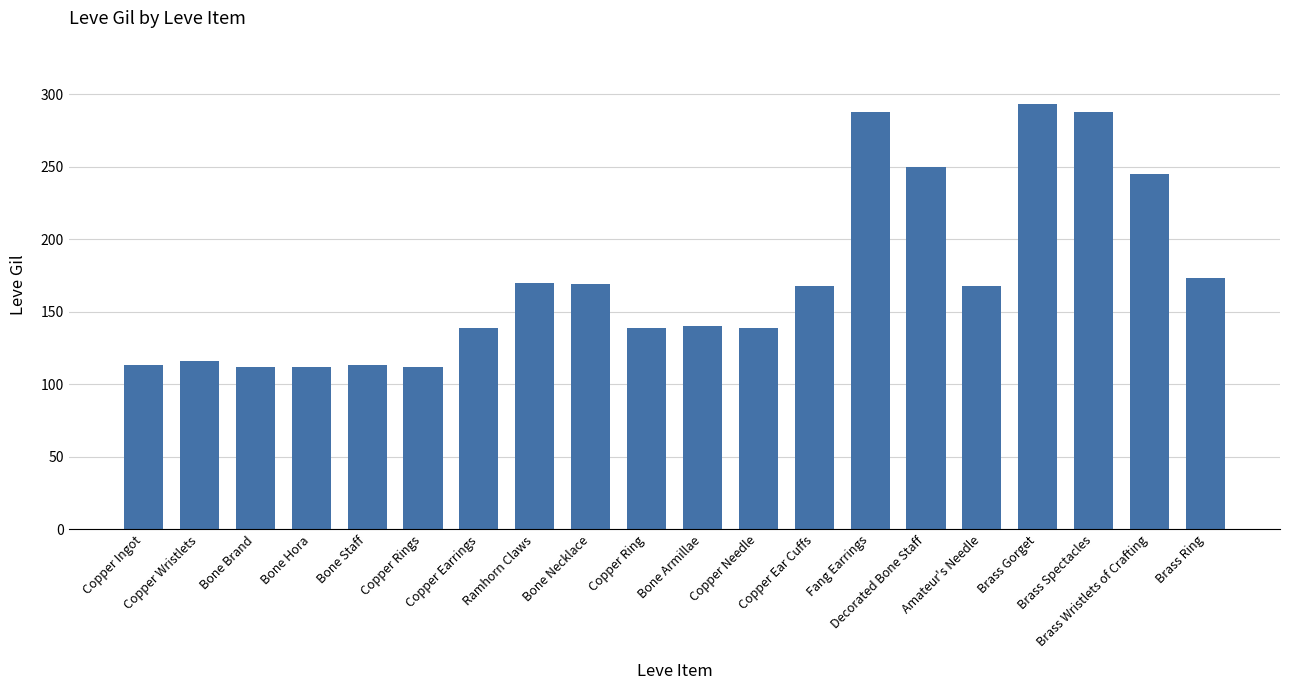

What is the approximate value at Copper Rings?

112